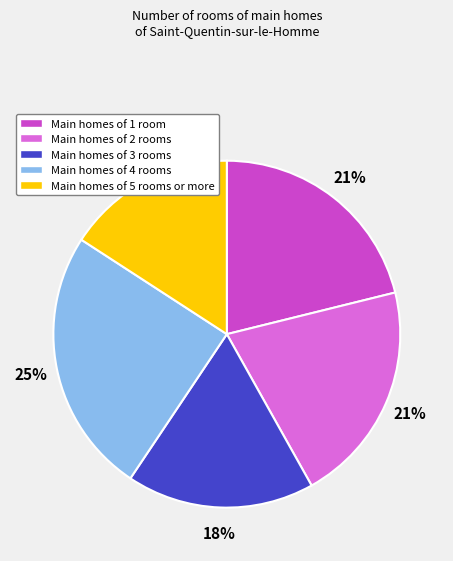

To the nearest percent, what is the average slice percentage?

20%